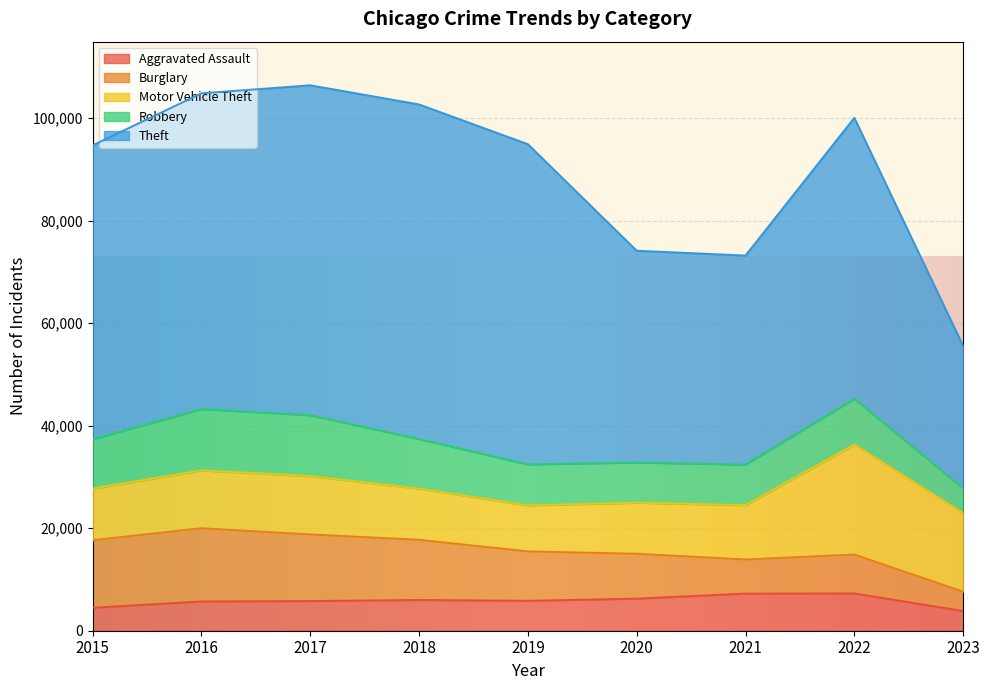

What is the total value across all series at 2019?

94941